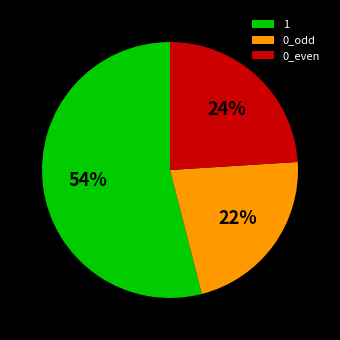

True or false: 1 accounts for 54% of the total.

True